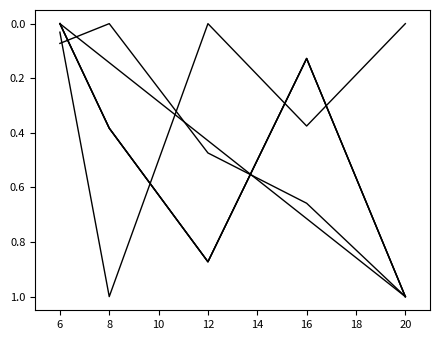

Does the chart have visible grid lines?

No